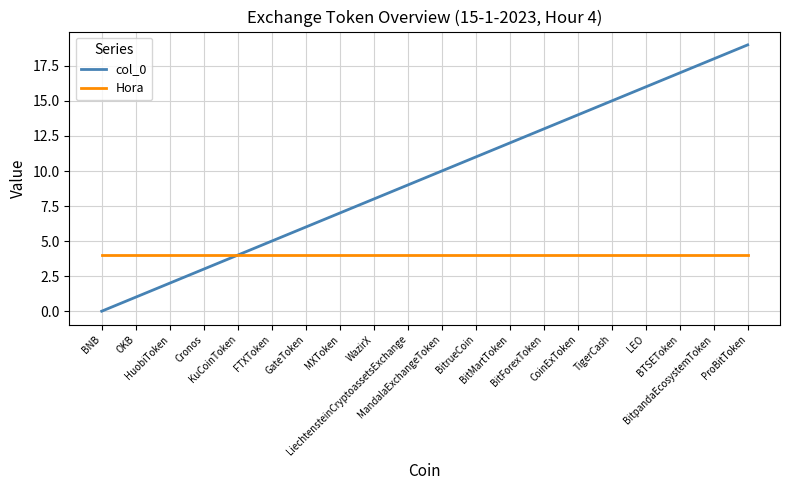

Which series has the widest spread of values?

col_0